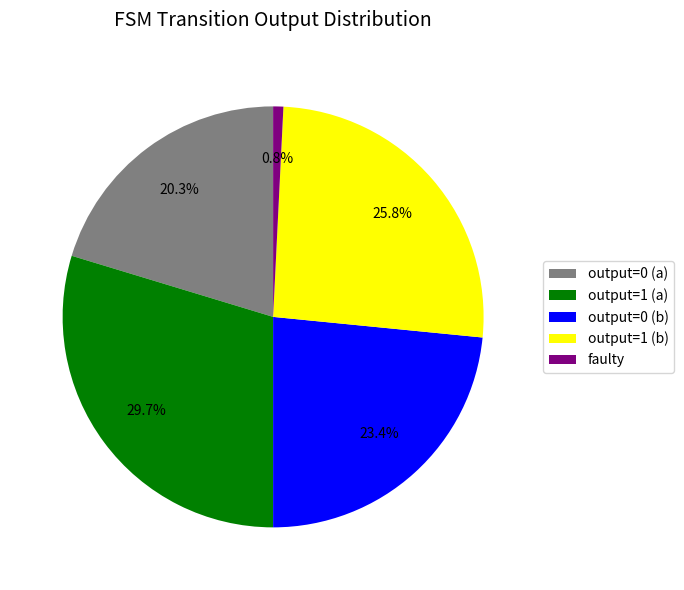

Rank the categories by value from highest to lowest.

output=1 (a), output=1 (b), output=0 (b), output=0 (a), faulty